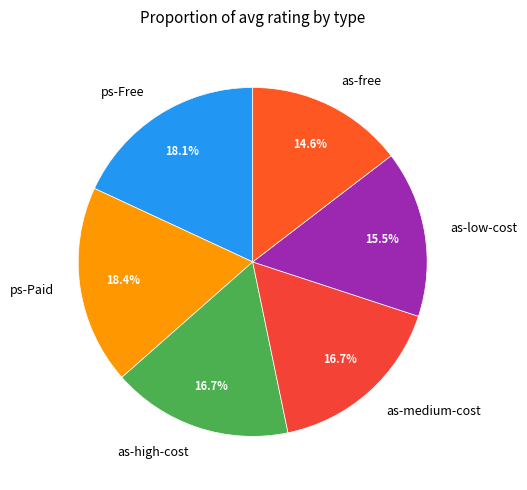

To the nearest percent, what is the average slice percentage?

17%